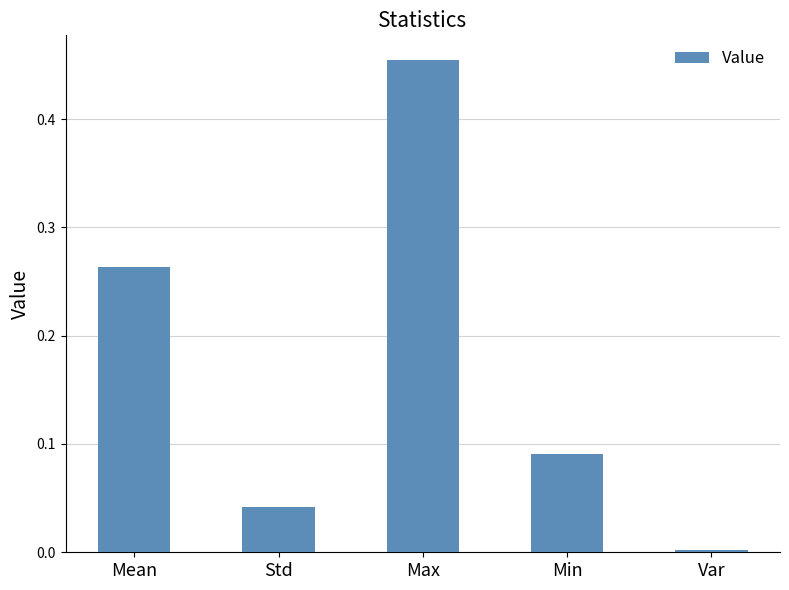

Which label corresponds to the smallest value in the chart?

Var